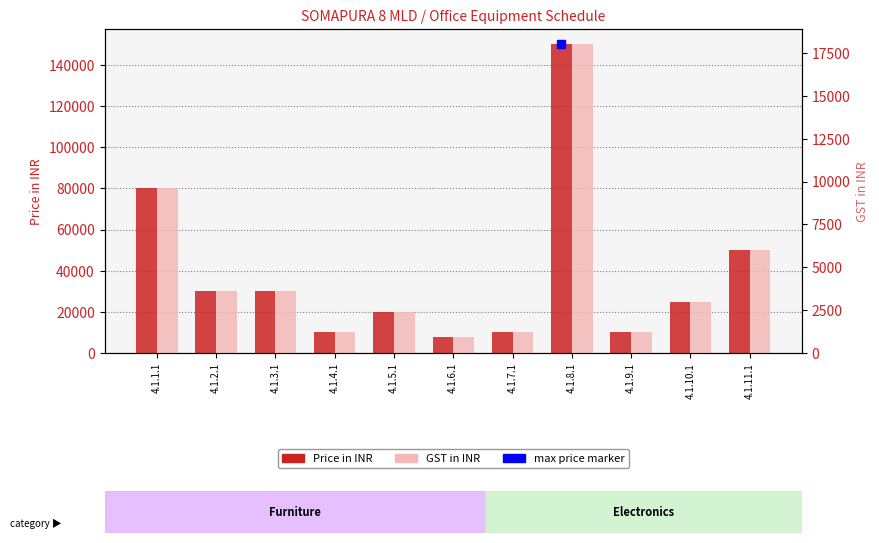

What is the smallest value displayed?

960